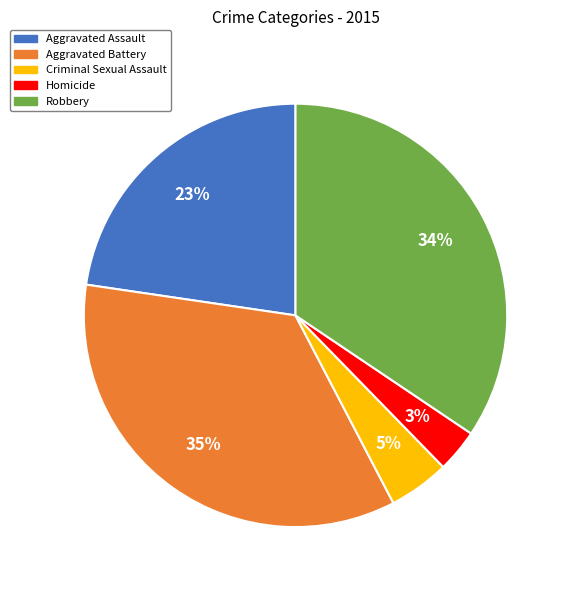

Which has a higher value, Aggravated Battery or Homicide?

Aggravated Battery